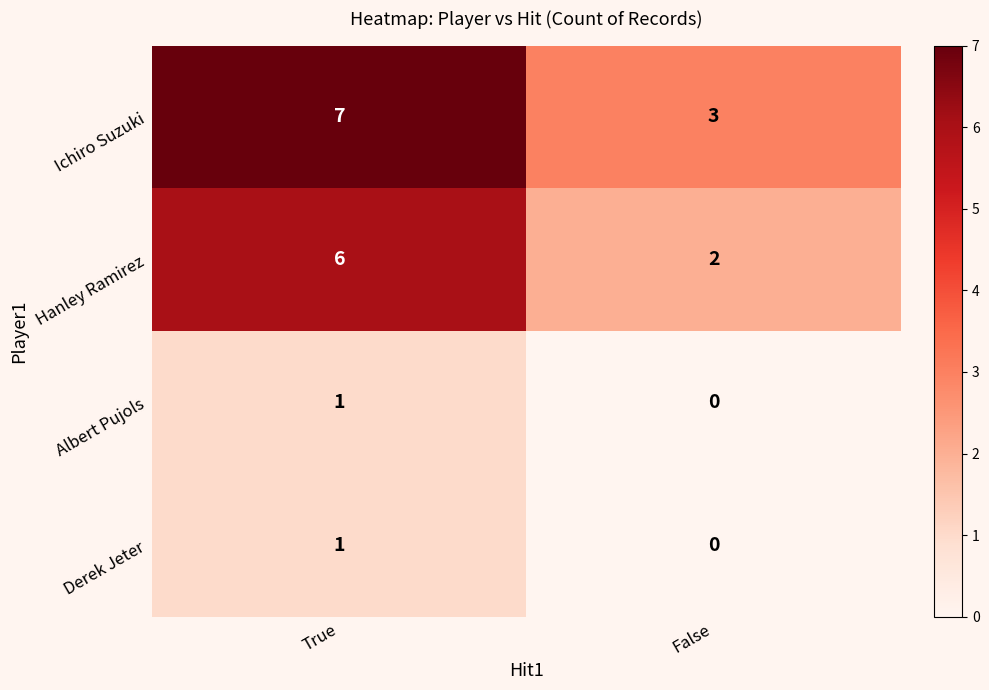

At which category is the sum across all series the highest?

True